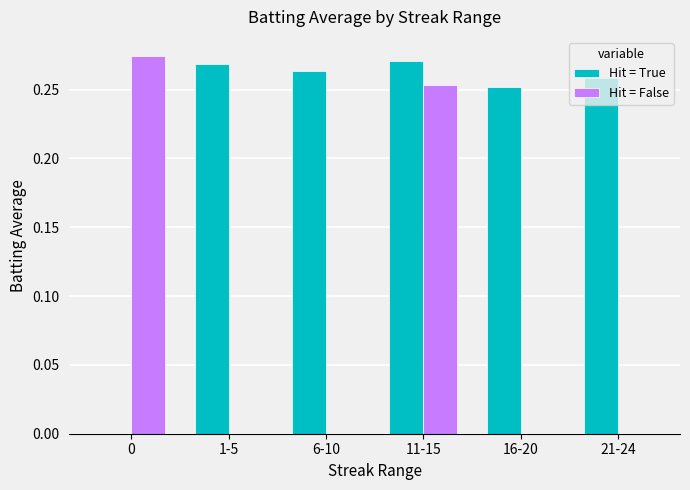

The Hit = True series shows 0.2 at 1-5. True or false?

False